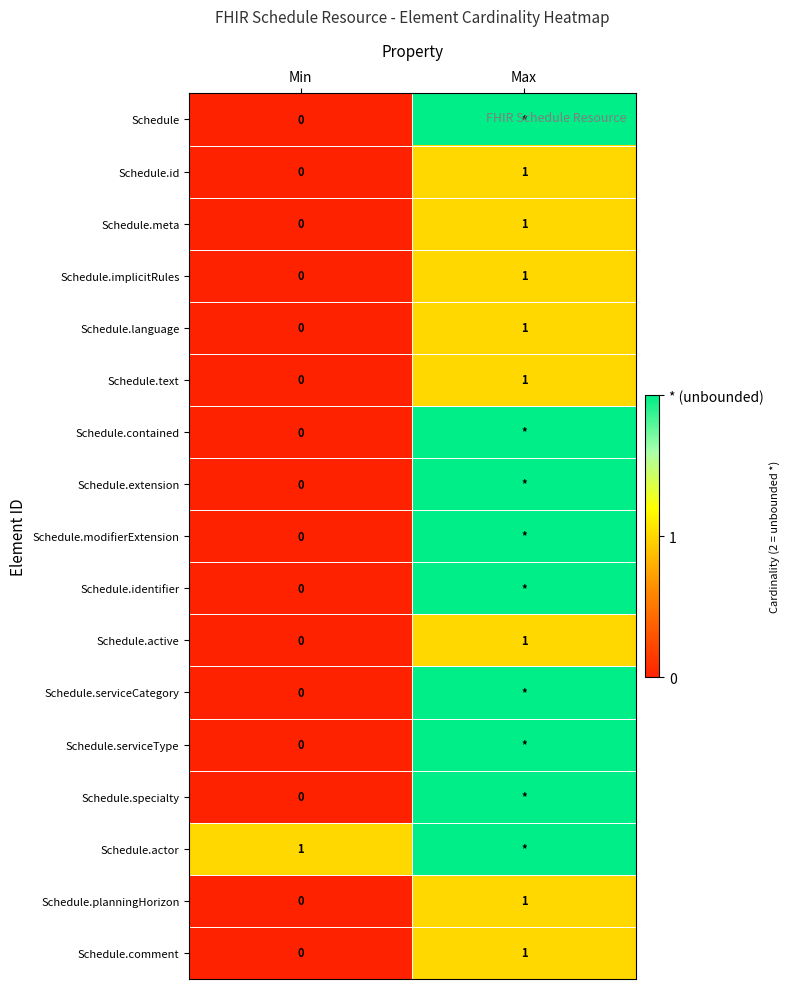

At which label does Schedule.implicitRules reach its peak?

Max